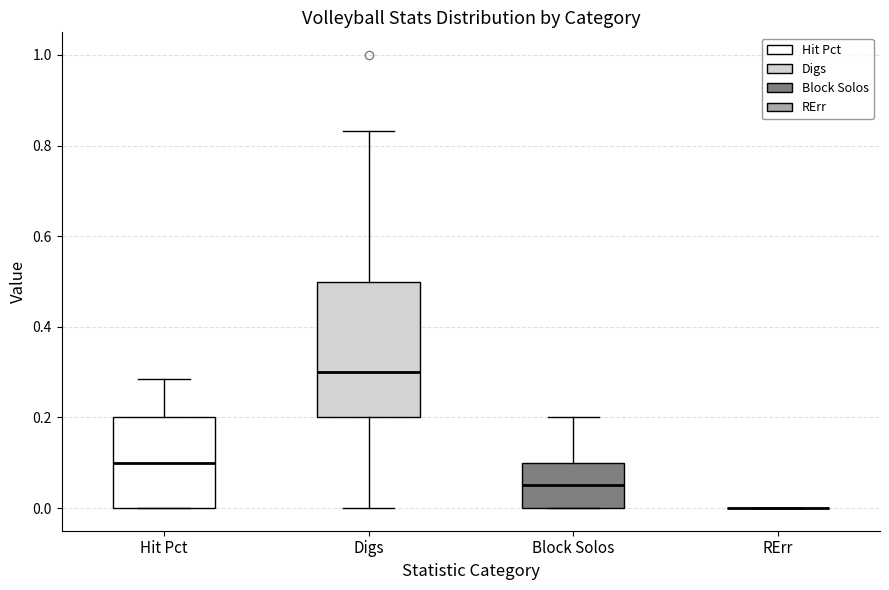

Which box is the tallest, from its lower edge to its upper edge?

Digs